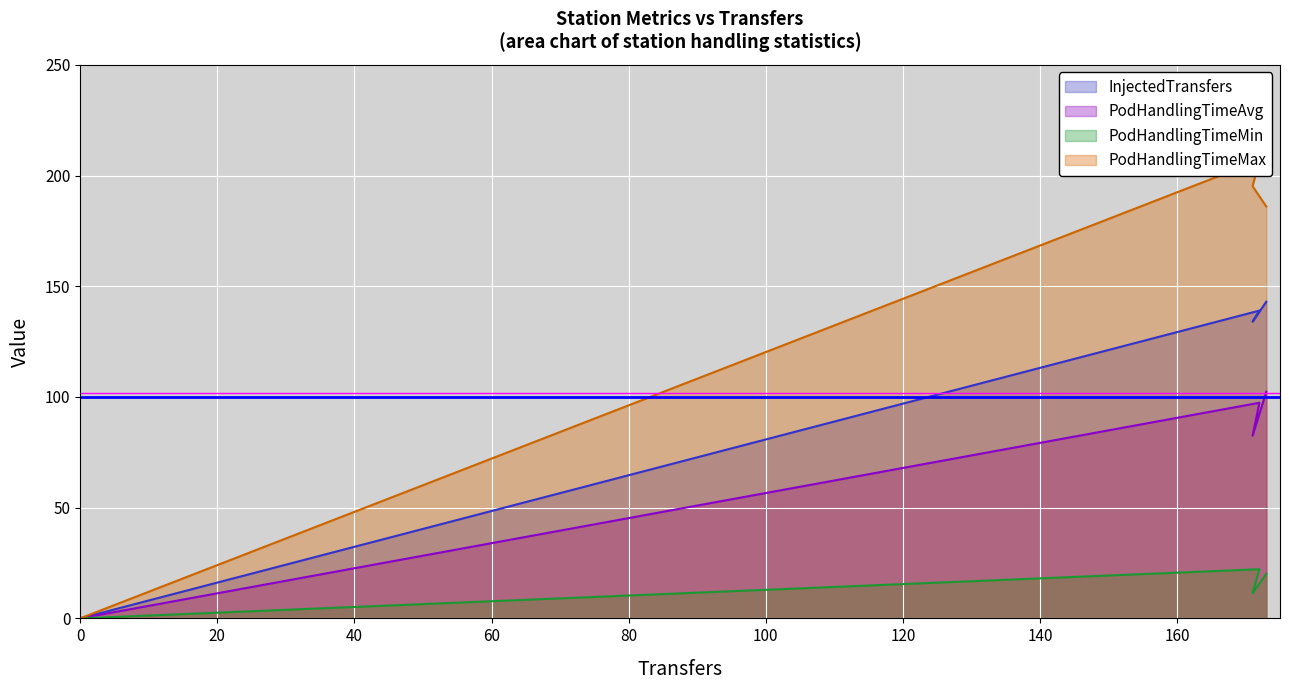

True or false: InjectedTransfers and PodHandlingTimeMax cross at least once.

False